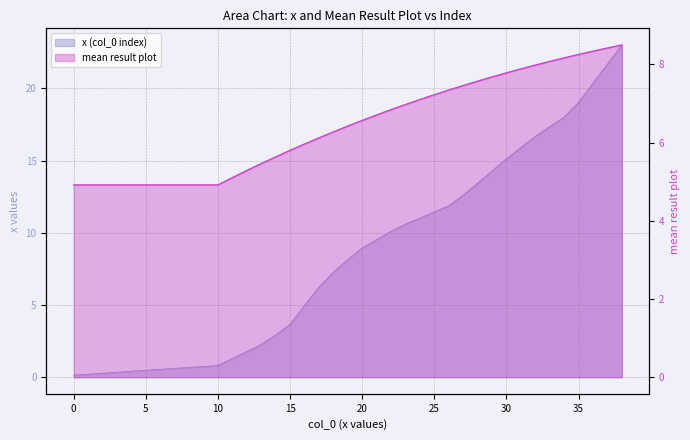

Which has a higher value, 0.3385404815482306 or 6.247076750627675?

6.247076750627675